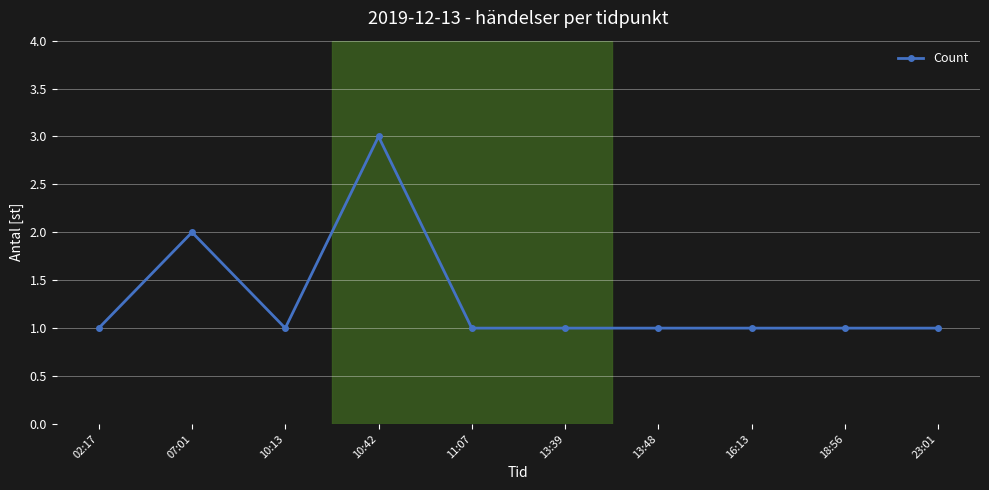

Where is the first local minimum?

10:13